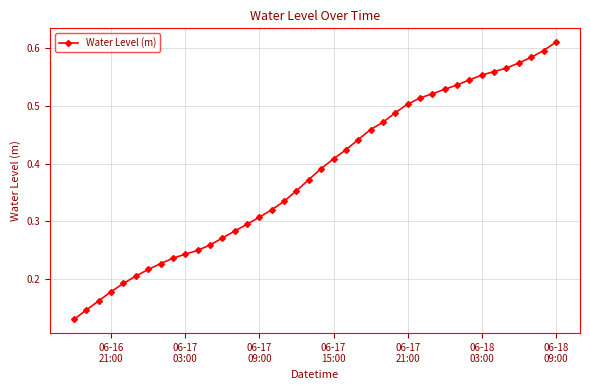

How many values are between 0 and 1?

40